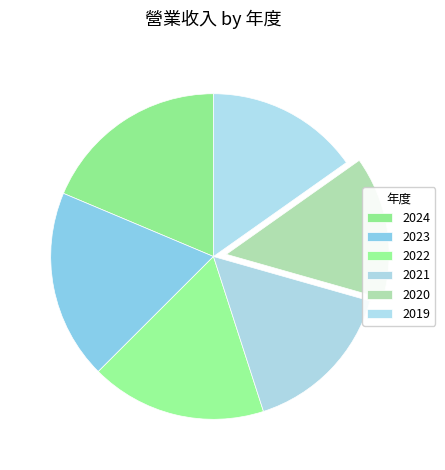

Approximately how many times larger is the value at 2020 compared to 2022?

0.8